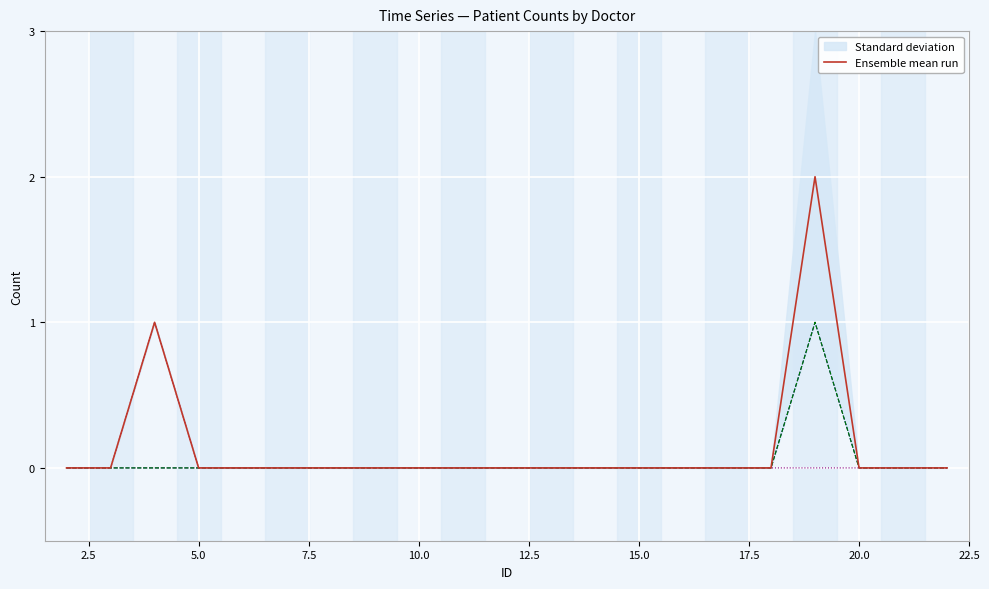

True or false: Ж has a value of 0 at 14.

False